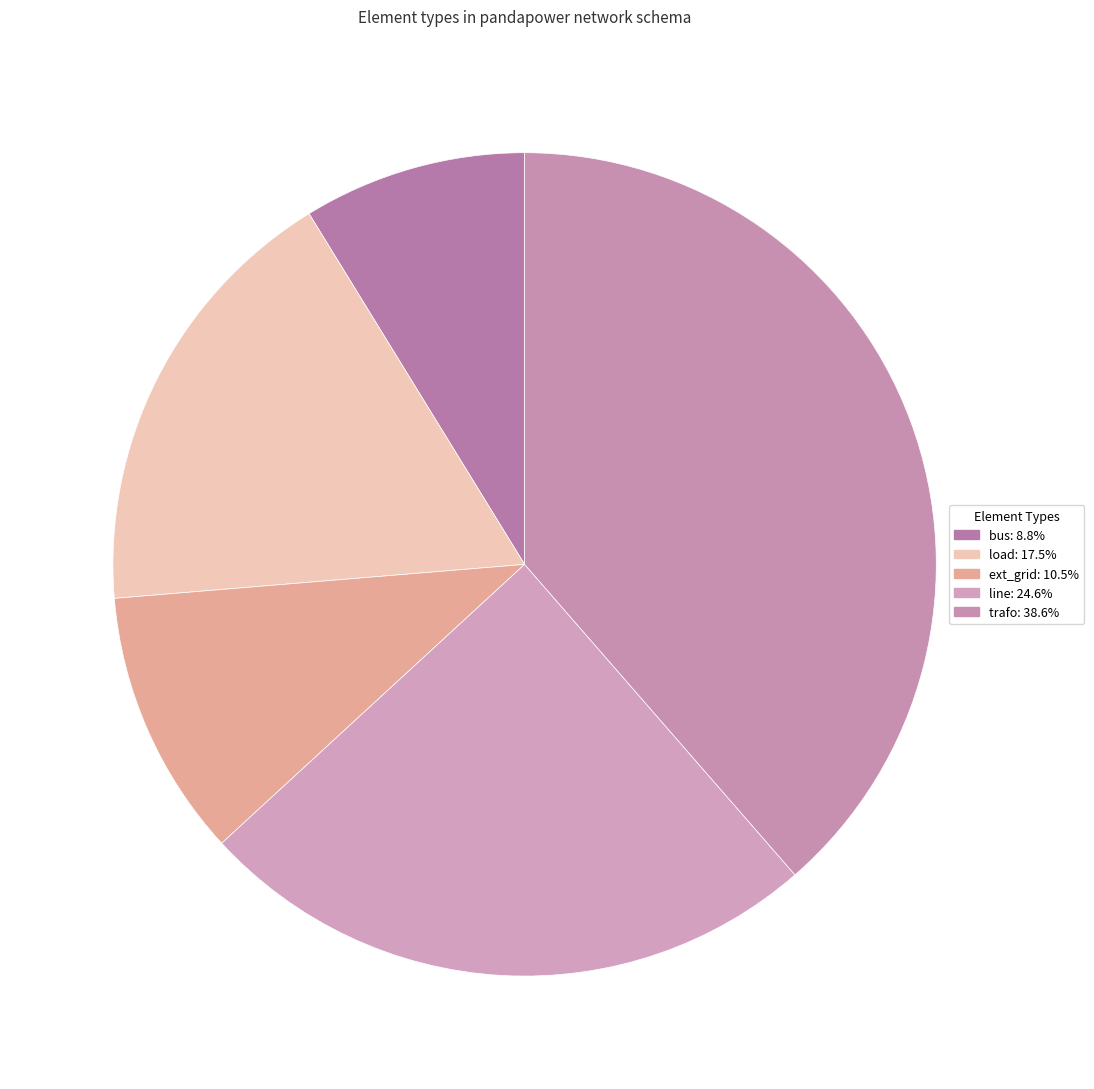

To the nearest percent, what is the average slice percentage?

20%